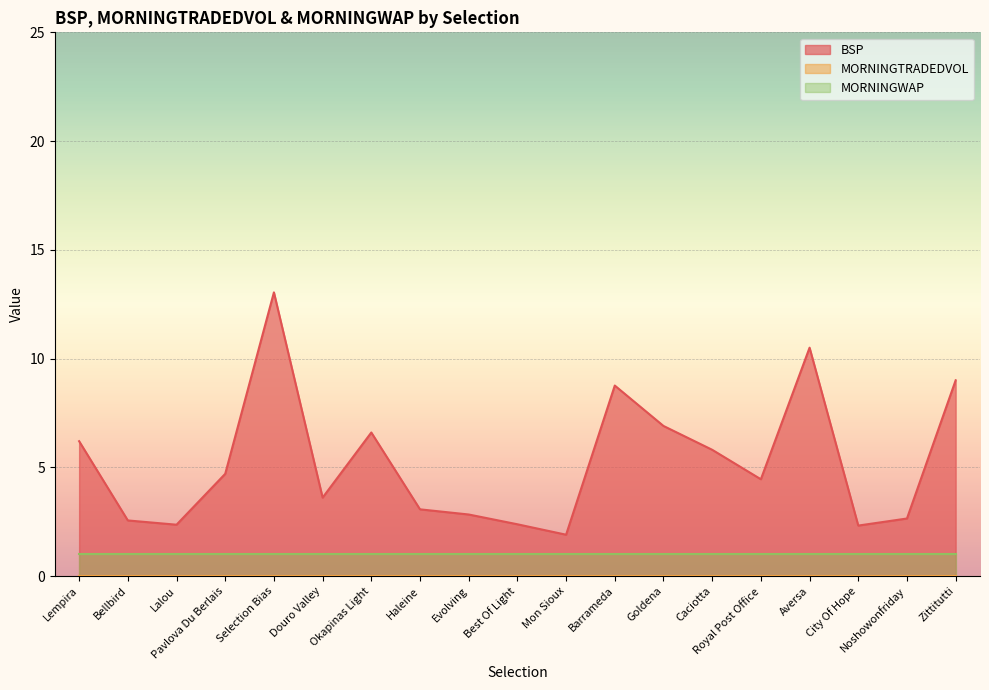

What is the difference between the highest and lowest values at Goldena?

6.9